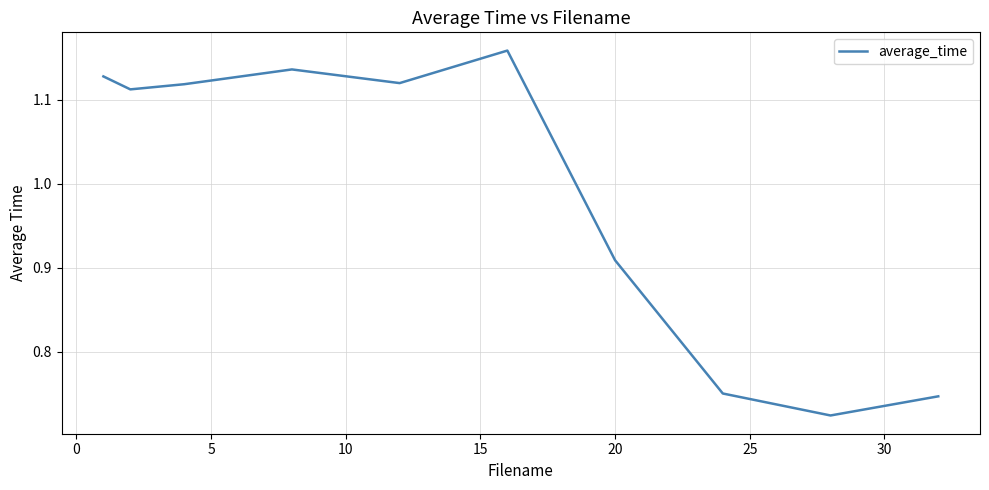

What is the difference between the maximum and minimum values?

0.4